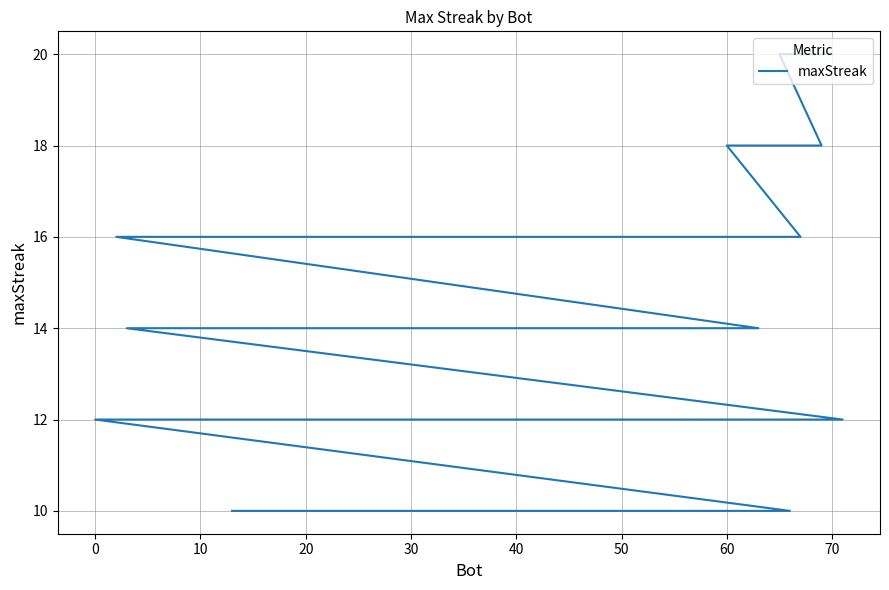

Count the number of categories in the chart.

40